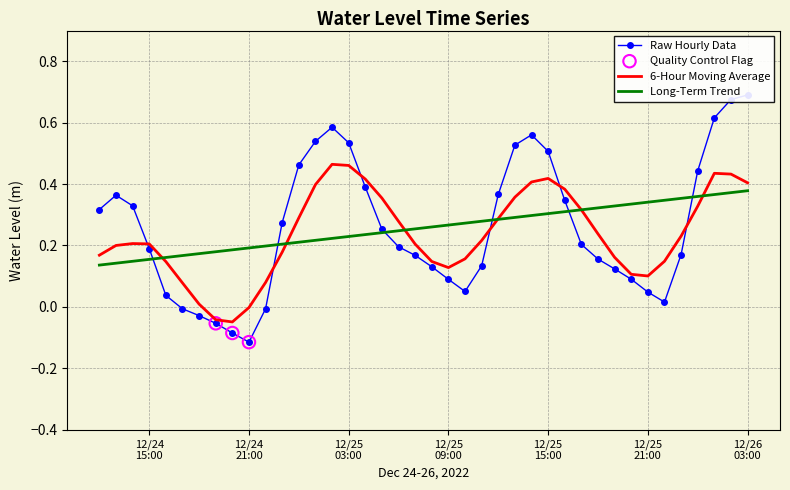

Which has a higher value, 2022-12-24 19:00:00 or 2022-12-25 13:00:00?

2022-12-25 13:00:00